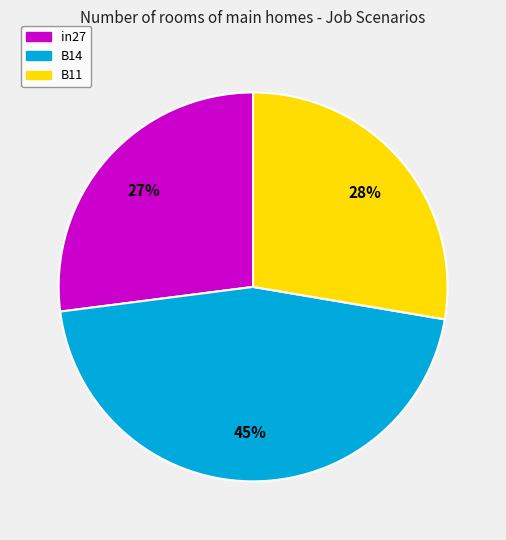

To the nearest percent, what is the combined percentage of in27 and B11?

55%